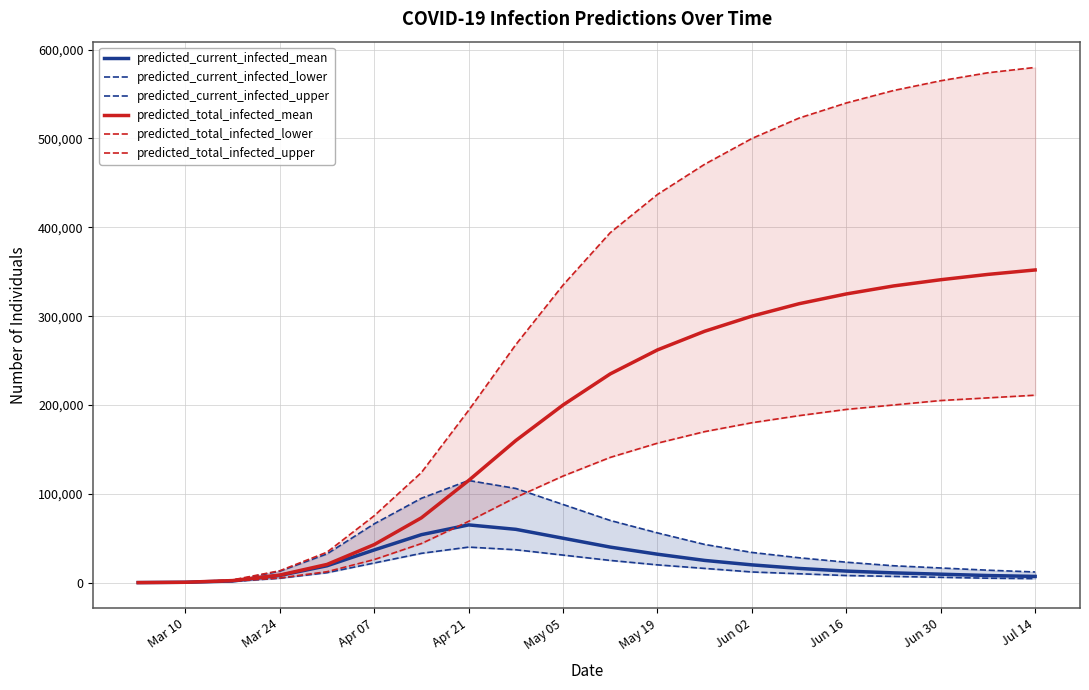

What is the highest value of the predicted_total_infected_mean series?

352000